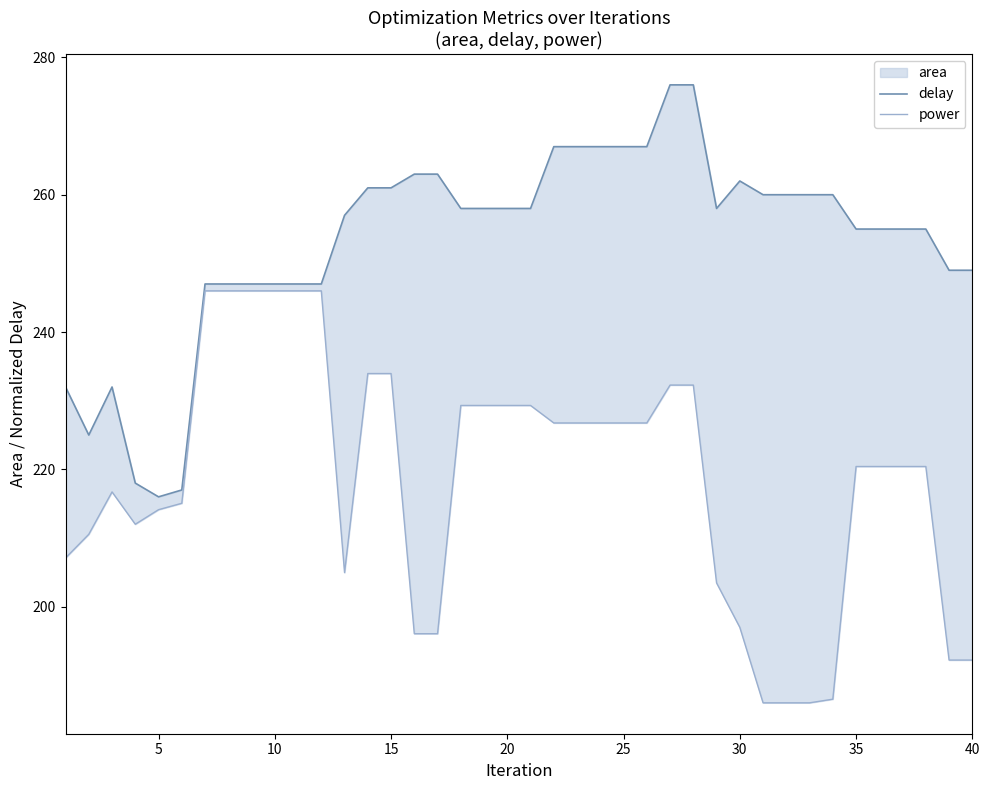

True or false: delay and power cross at least once.

False